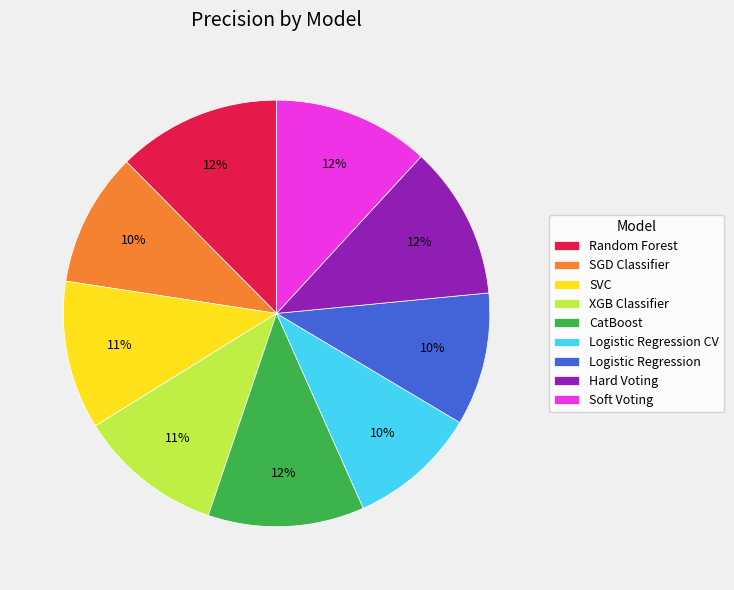

Is it true that XGB Classifier is 11% of the pie?

True